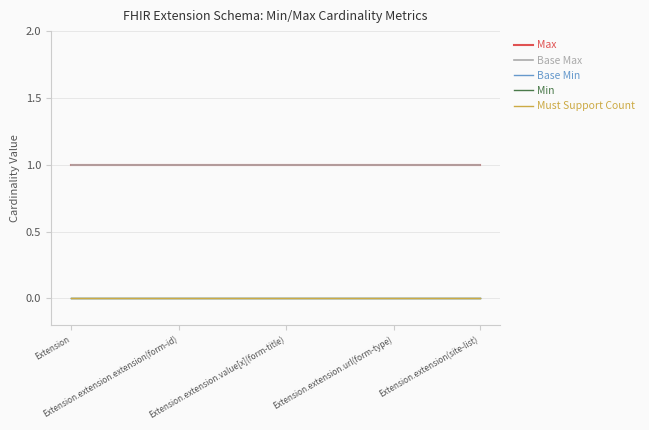

Is this an area chart (filled region under the line)?

No